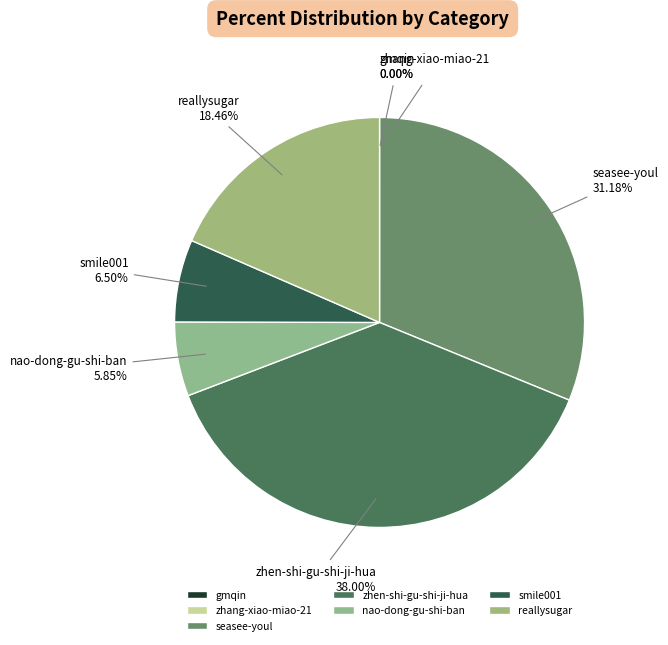

What is the largest slice in the pie chart?

zhen-shi-gu-shi-ji-hua